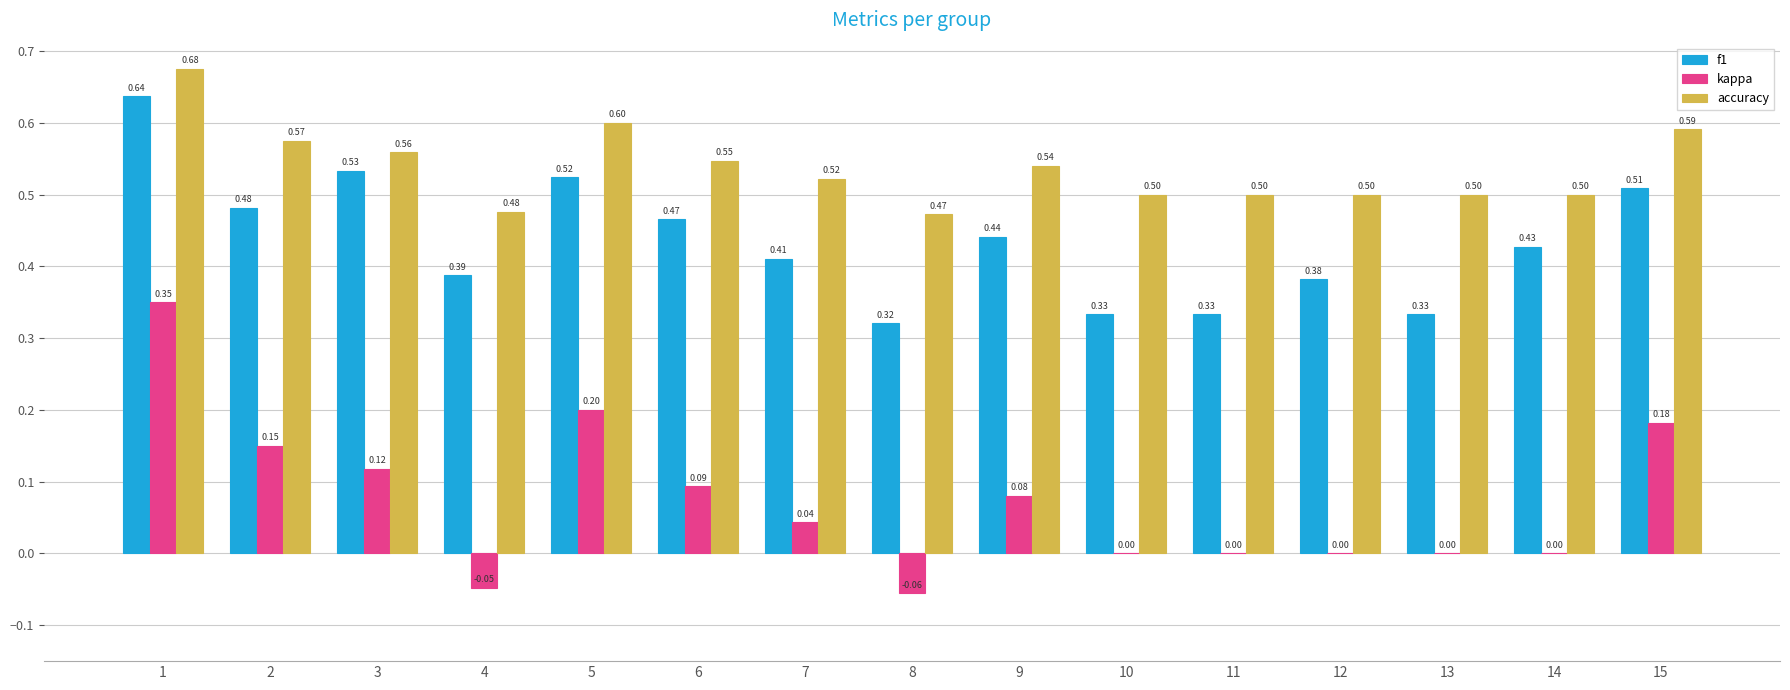

What is the sum of all kappa values?

1.1